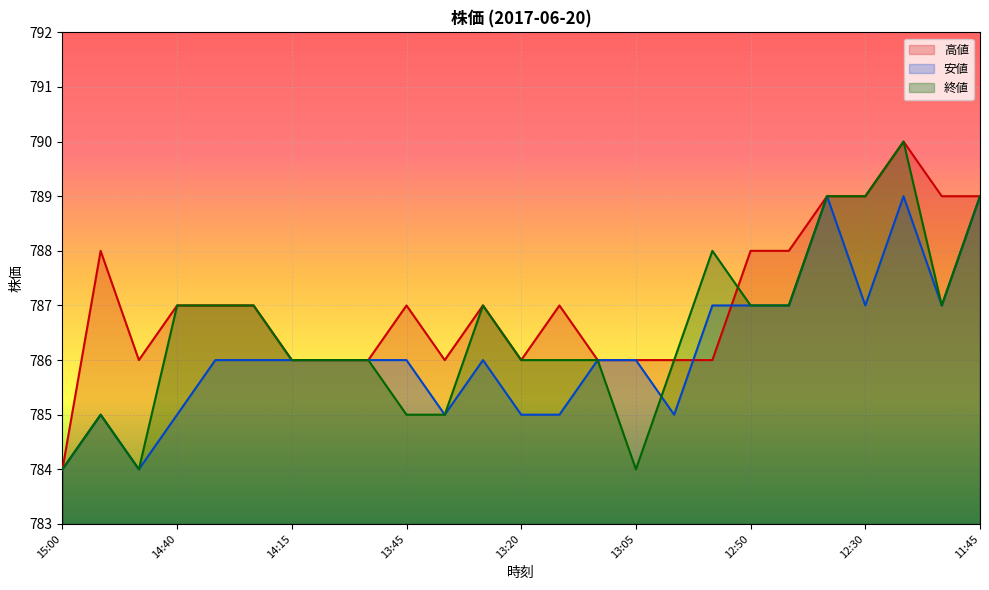

What position from the left is 14:55?

2